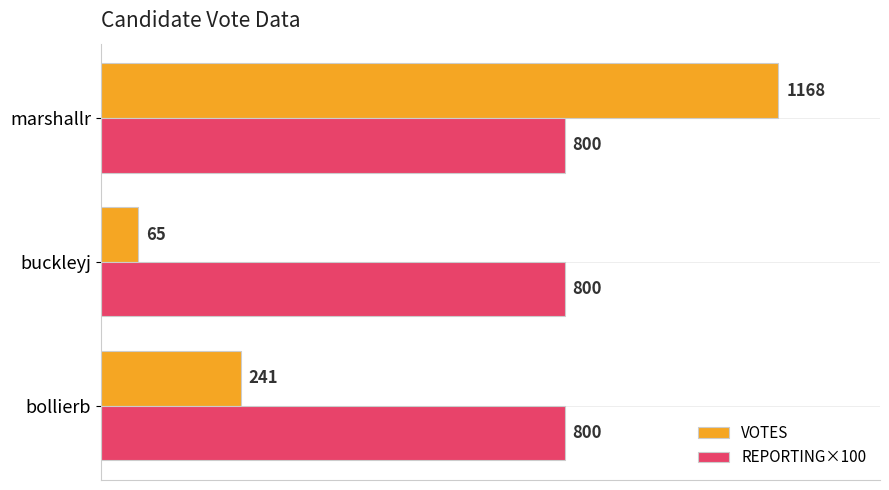

What is the approximate value of REPORTING×100 at buckleyj?

800